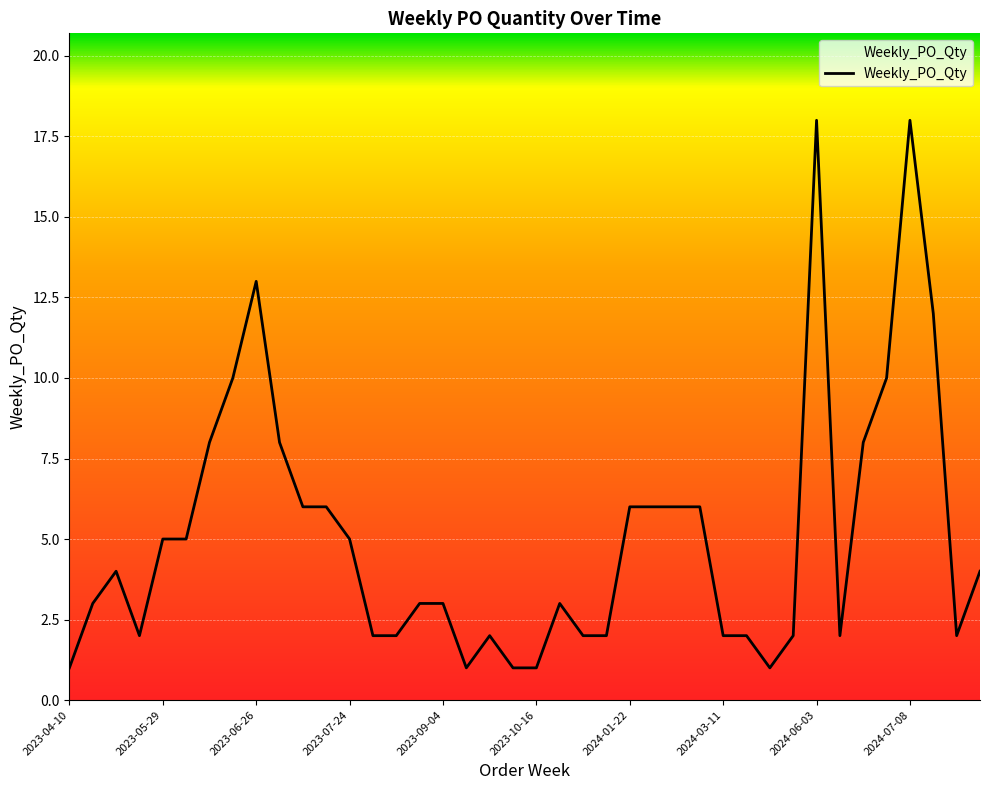

What is the maximum value shown in the chart?

18